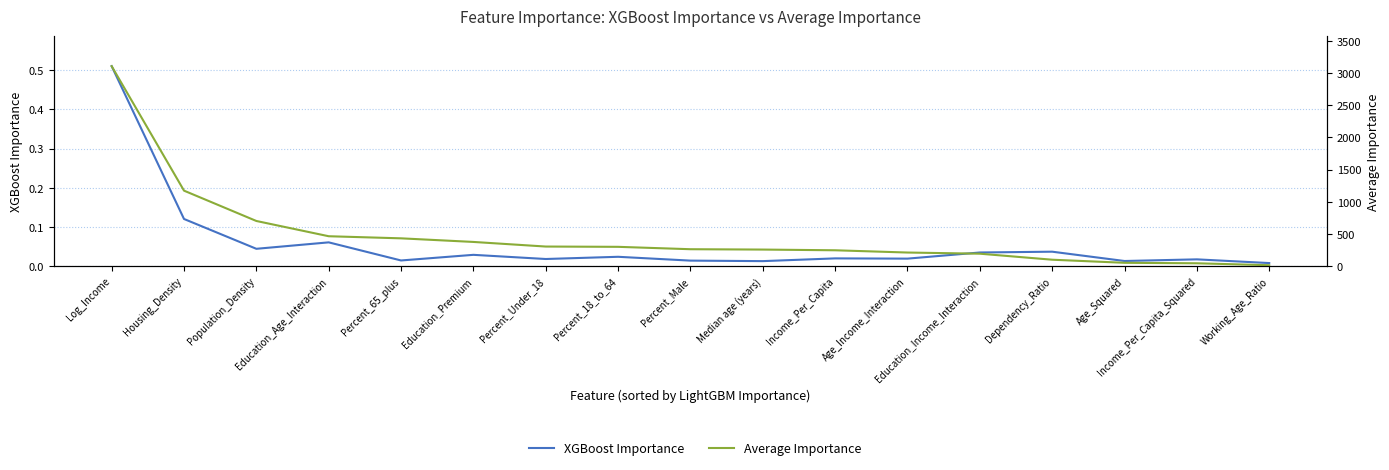

True or false: XGBoost Importance has more than 1 points higher than both neighbors.

True